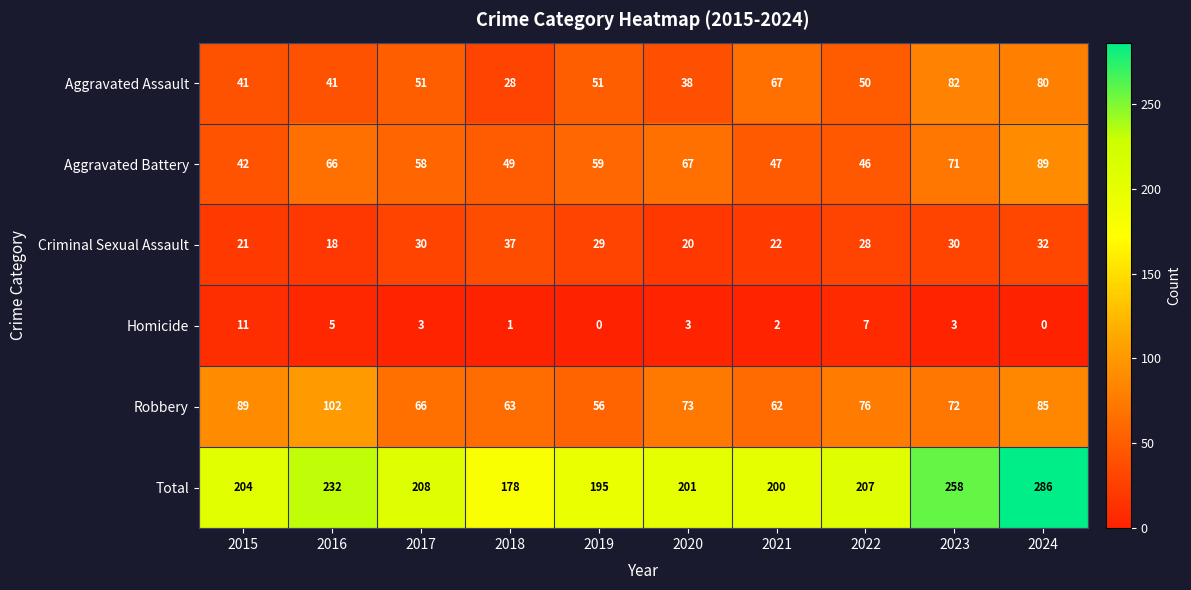

At which label does Homicide first exceed 3?

2015